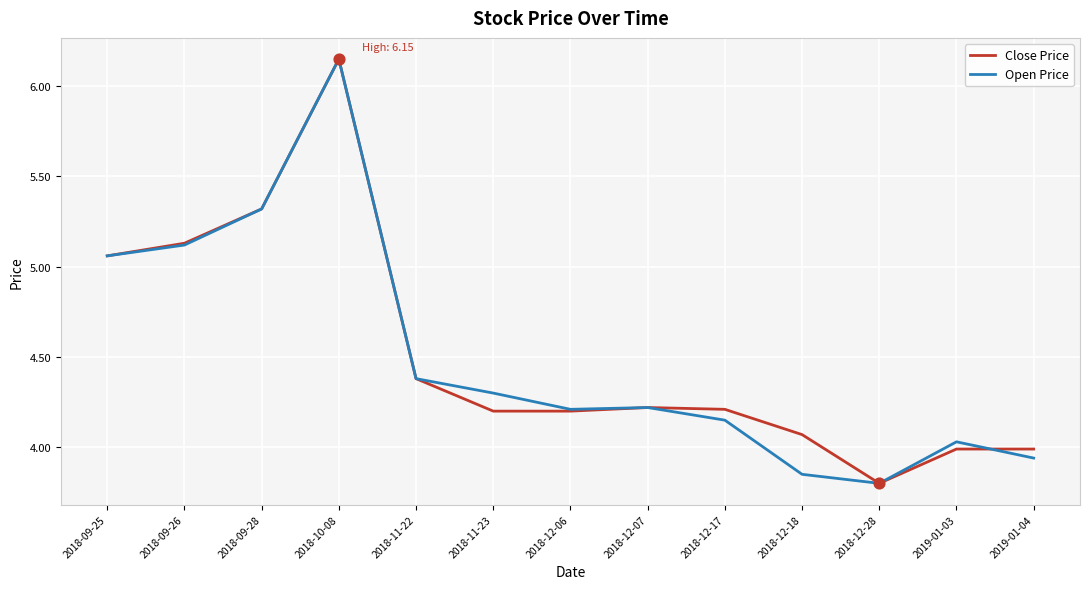

At which category is the sum across all series the highest?

2018-10-08